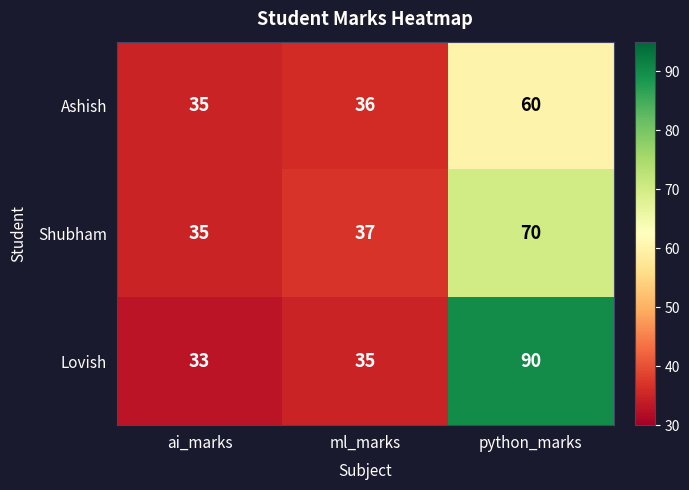

Reading left to right, transcribe all the data shown in this chart.

Ashish: 35	36	60
Shubham: 35	37	70
Lovish: 33	35	90